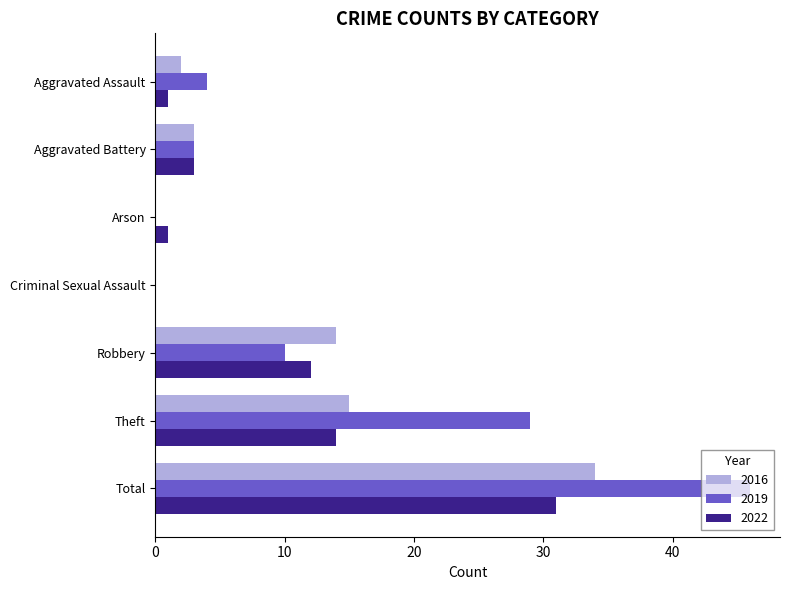

What is the average value of the 2016 series?

10